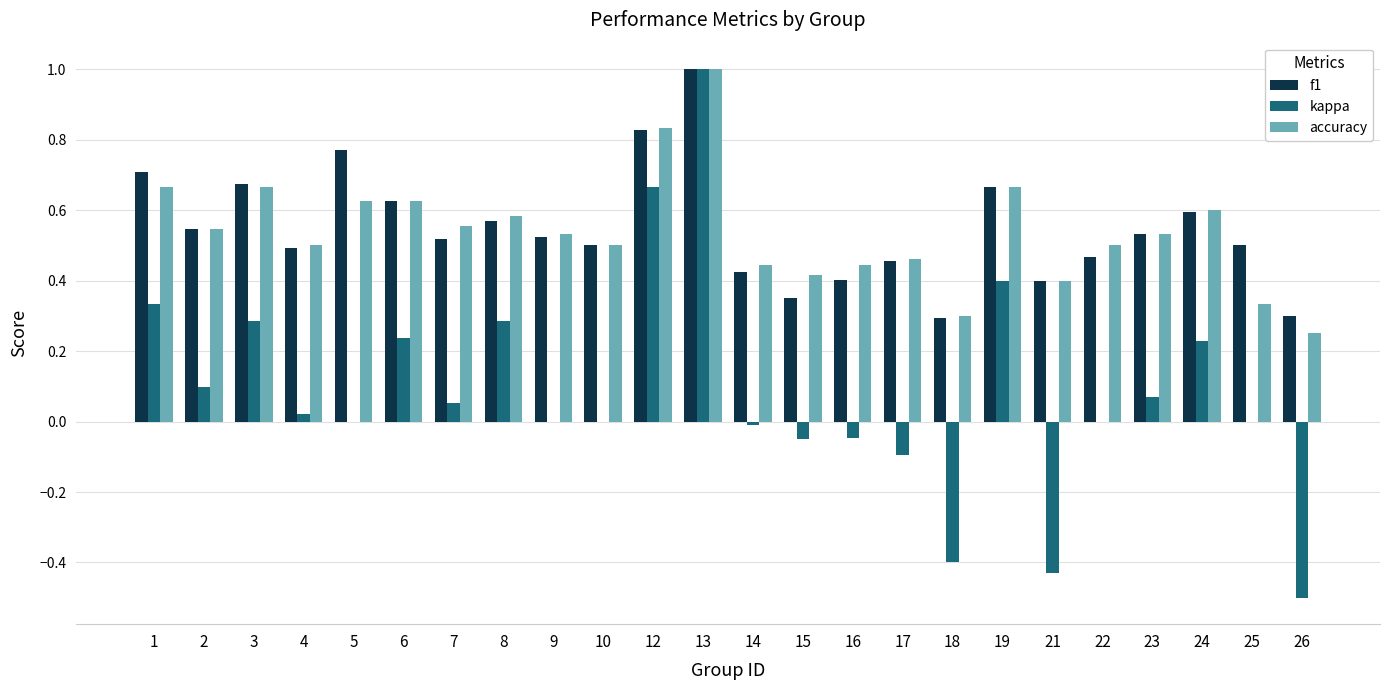

The accuracy series shows 0.6 at 6. True or false?

True